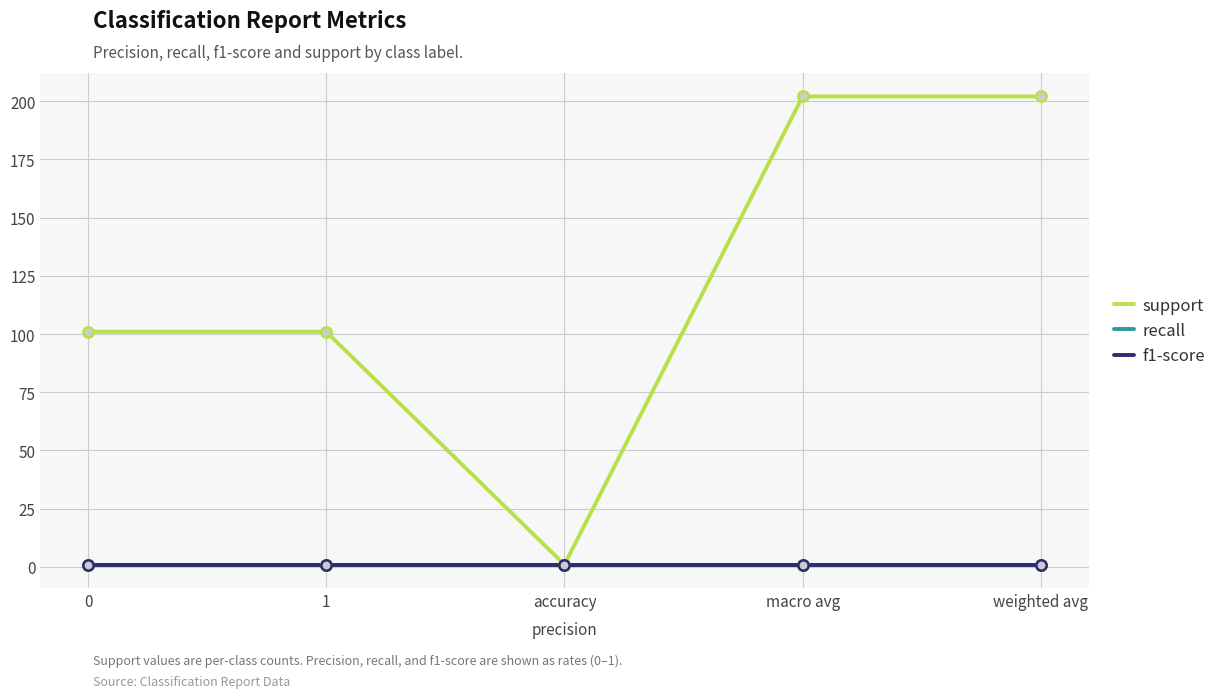

What is the total value across all series at accuracy?

3